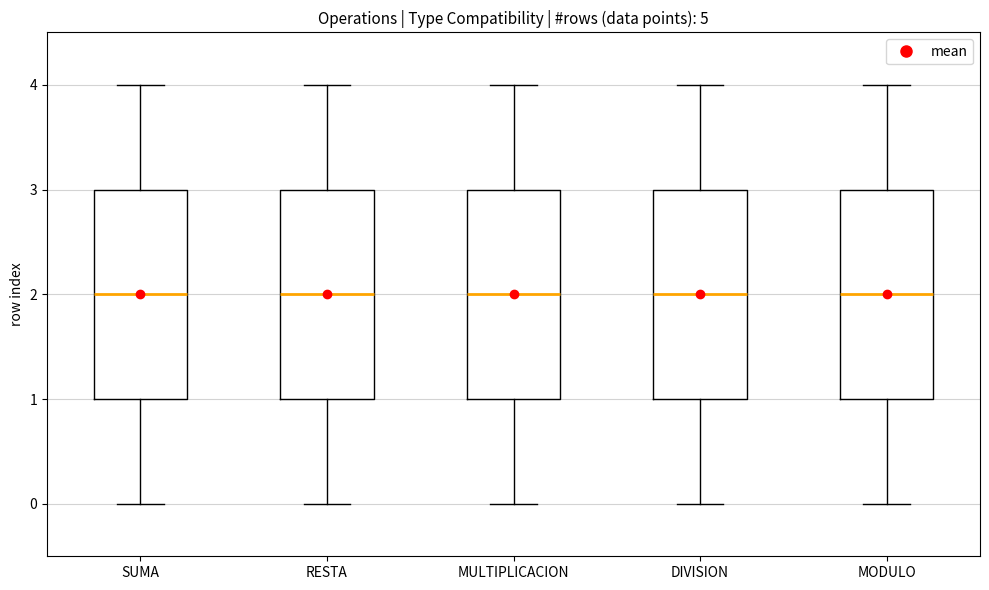

Reading left to right, transcribe this box plot: for each box, give where its median line is, the range the box spans, and where its two whiskers end, as read against the y-axis. The values are not printed on the chart, so give them approximately, as read against the axis.

SUMA: median 2, box 1 to 3, whiskers 0 to 4
RESTA: median 2, box 1 to 3, whiskers 0 to 4
MULTIPLICACION: median 2, box 1 to 3, whiskers 0 to 4
DIVISION: median 2, box 1 to 3, whiskers 0 to 4
MODULO: median 2, box 1 to 3, whiskers 0 to 4